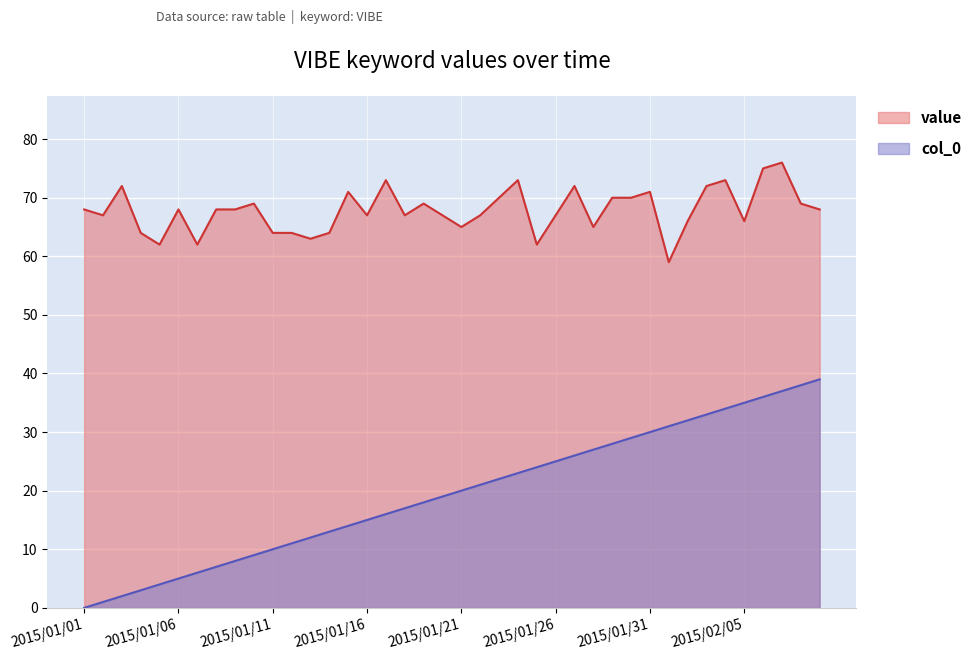

At which label does value reach its minimum?

2015/02/01